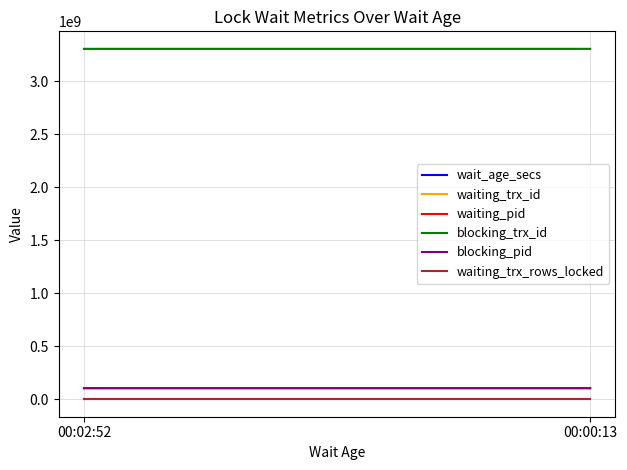

Between 00:02:52 and 00:00:13, which series saw the biggest shift?

blocking_pid